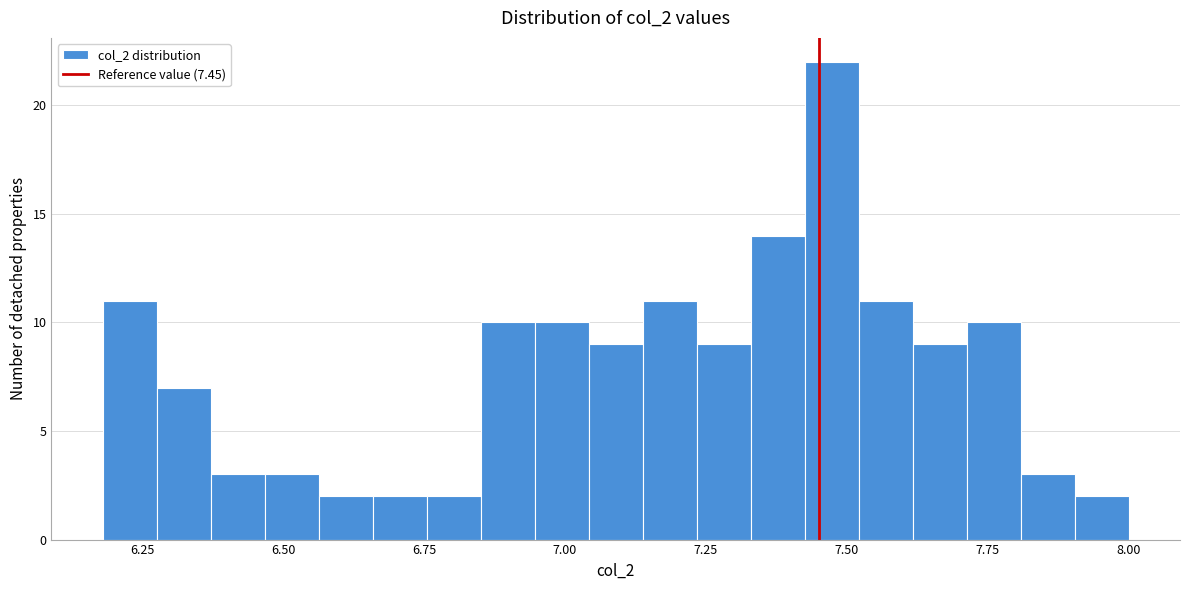

Around what value on the x-axis is the tallest bar? Give the approximate position of its centre, as read against the axis.

7.45